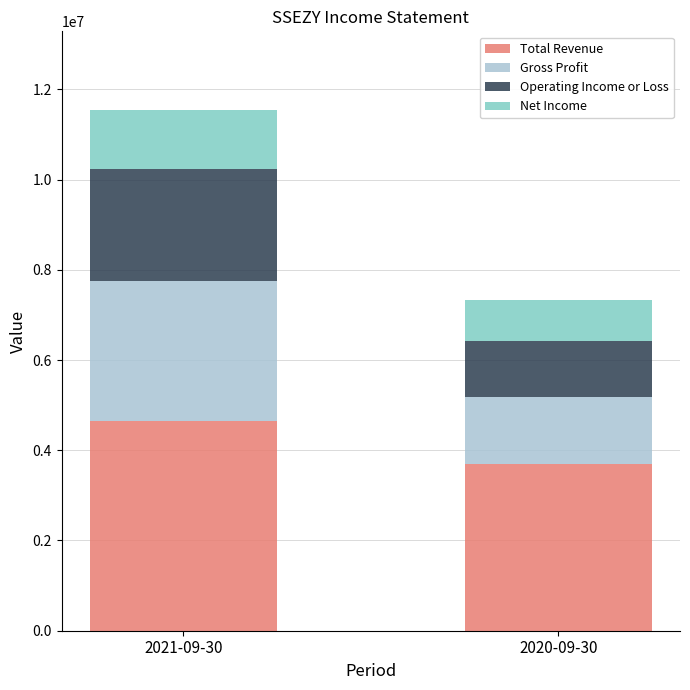

List the labels in order of Total Revenue value, smallest first.

2020-09-30, 2021-09-30